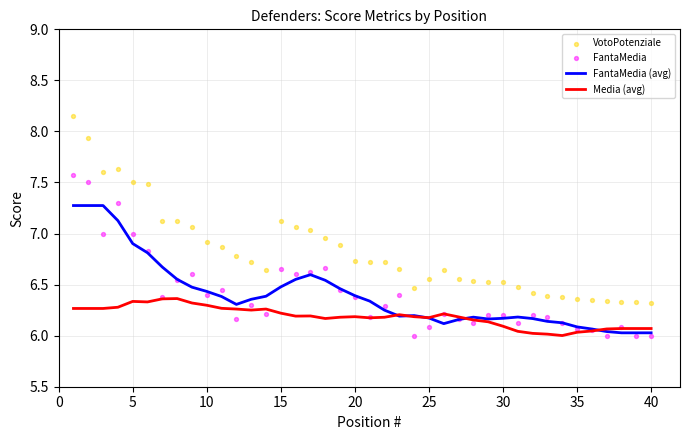

What are all the series names shown in the legend?

FantaMedia (avg), Media (avg), VotoPotenziale, FantaMedia